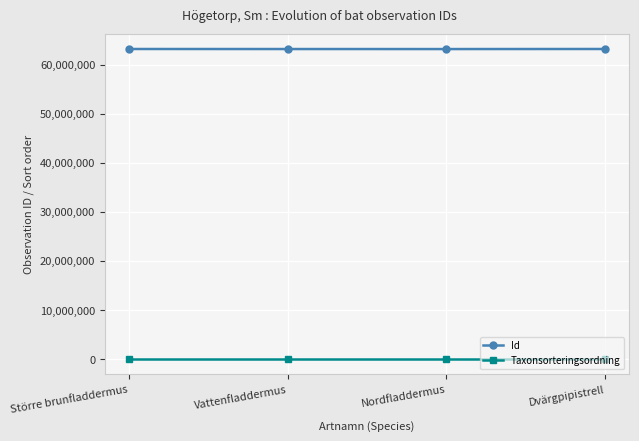

True or false: Taxonsorteringsordning has a value of 57498 at Större brunfladdermus.

True